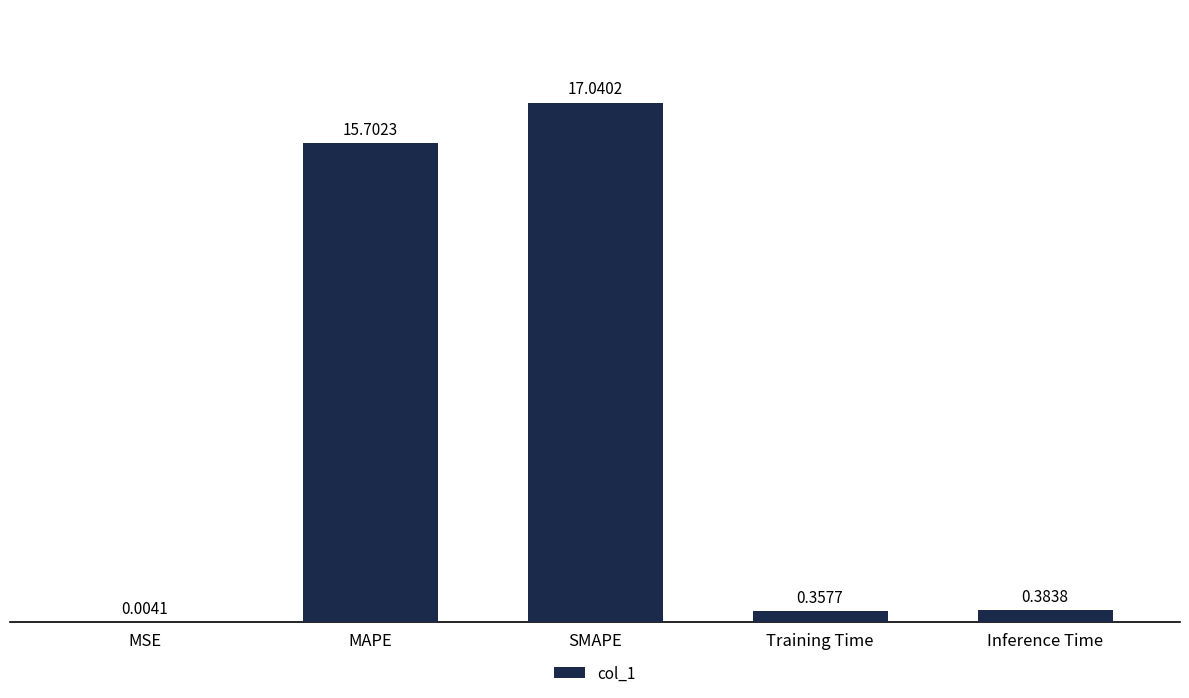

At which label is the value closest to 8?

Inference Time